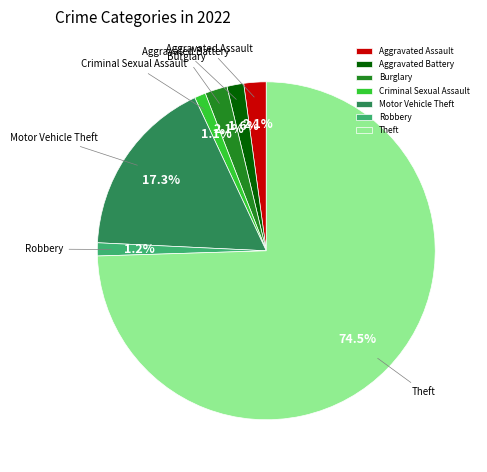

What is the largest slice in the pie chart?

Theft